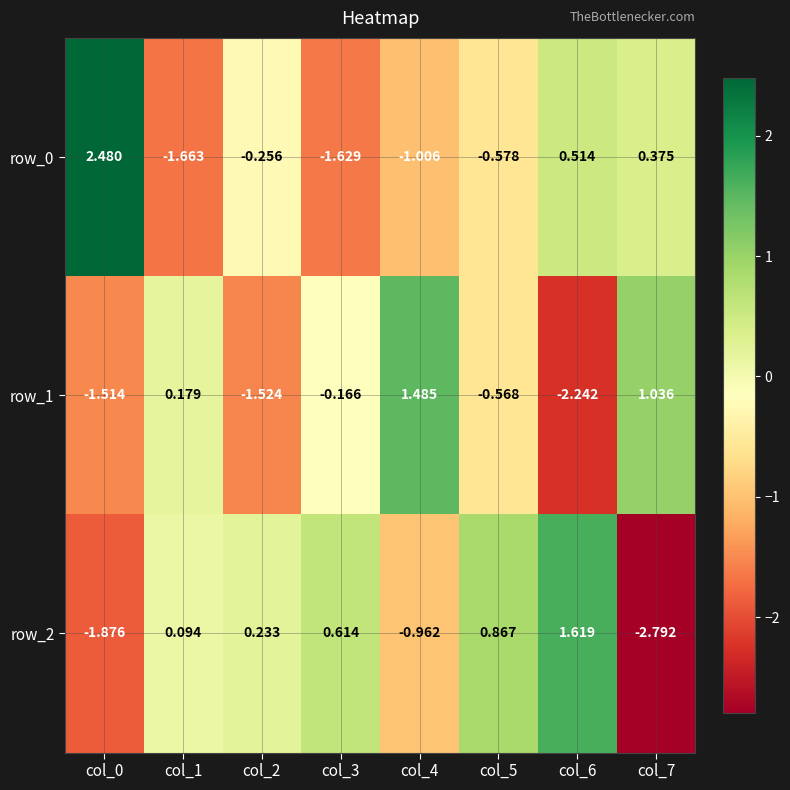

Is the value of row_0 at col_1 greater than the value of row_2 at col_0?

Yes